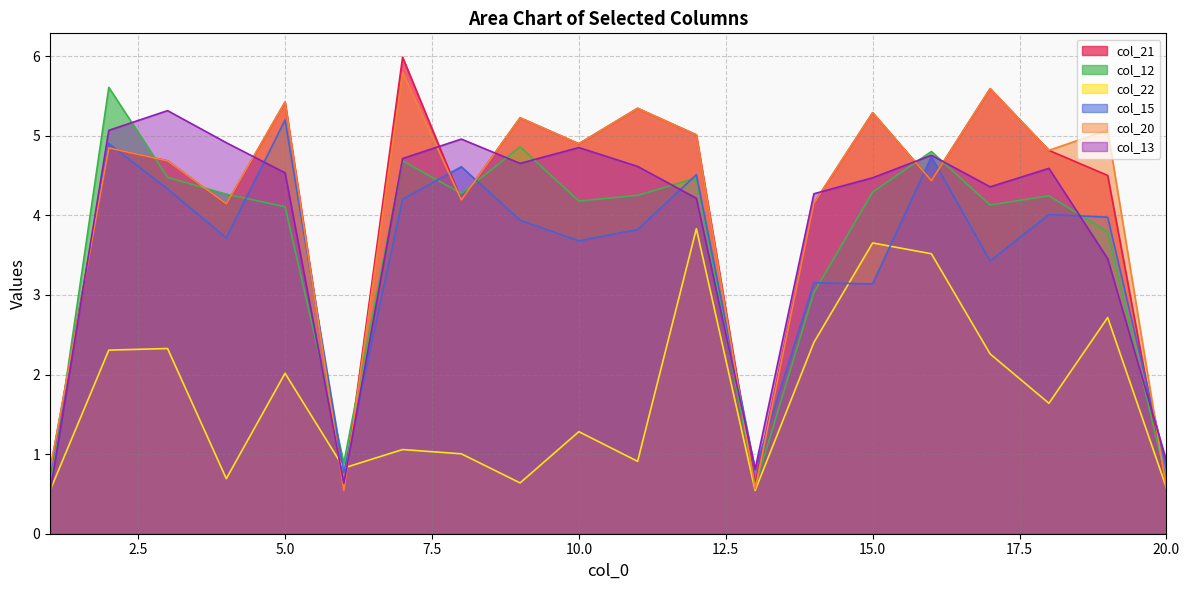

What are all the series names shown in the legend?

col_21, col_12, col_22, col_15, col_20, col_13